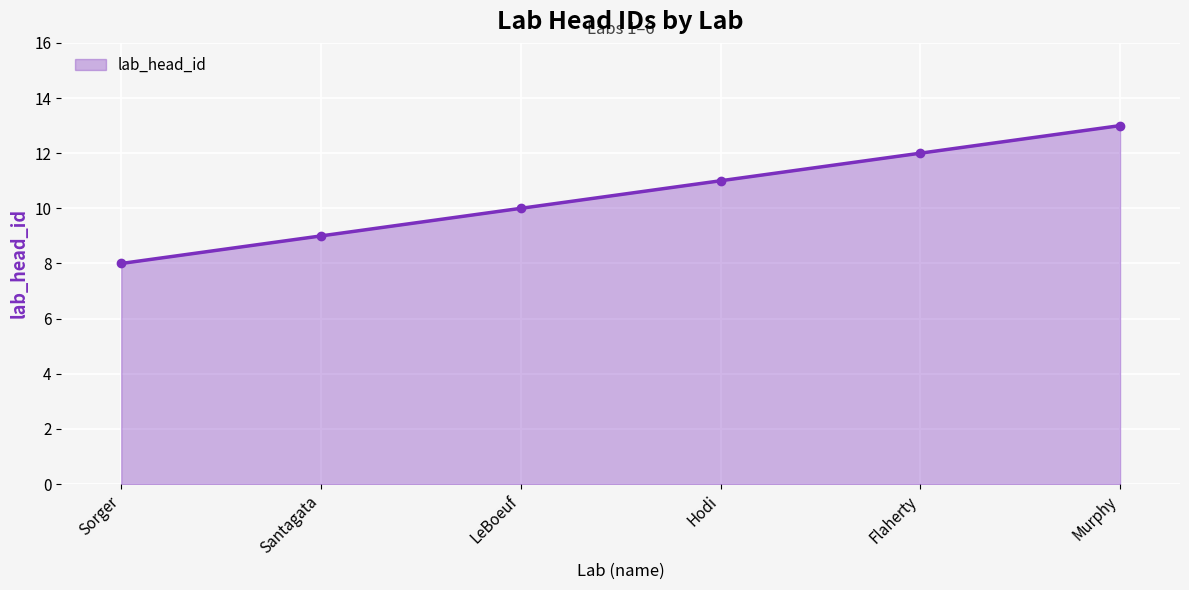

How many distinct data groups are displayed?

1